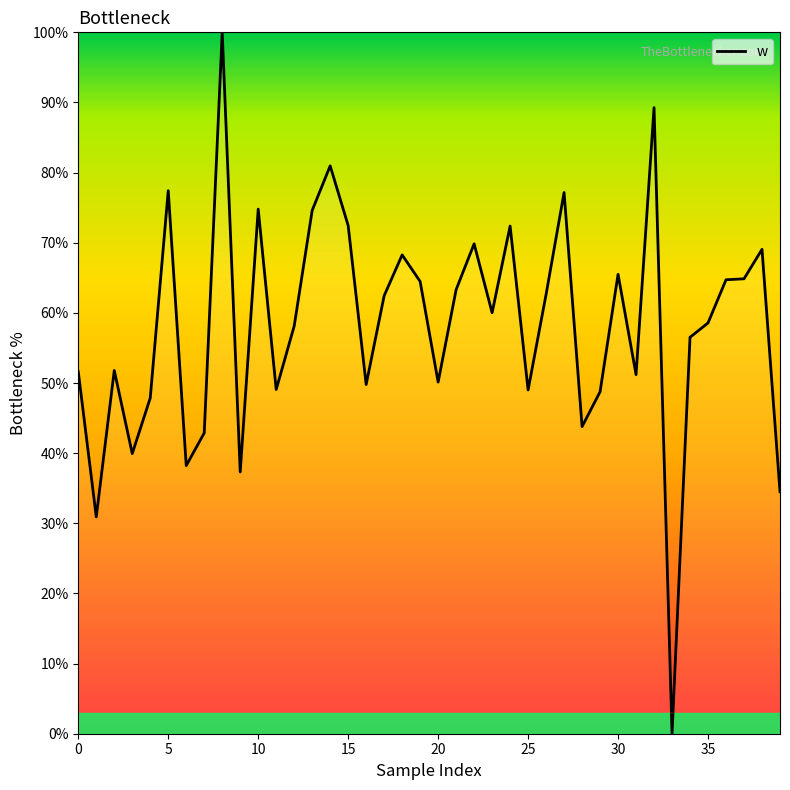

What is the maximum value shown in the chart?

100.0